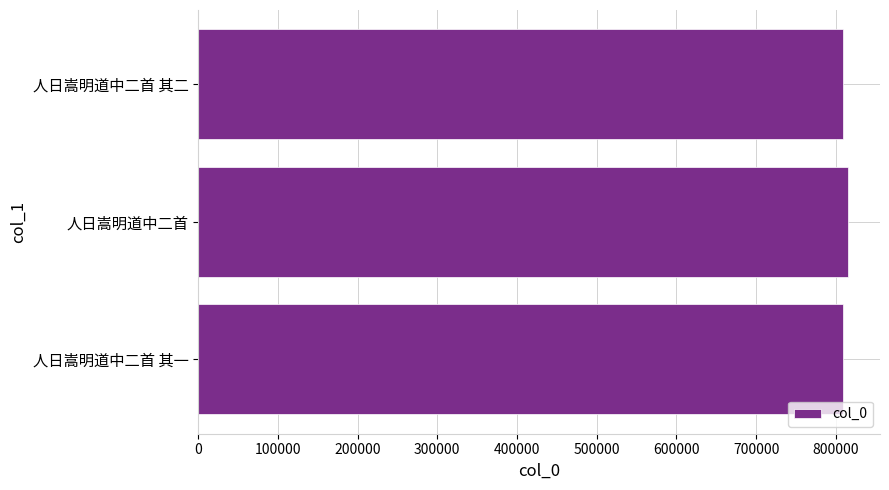

What is the sum of the values at 人日嵩明道中二首 其二 and 人日嵩明道中二首 其一?

1617861